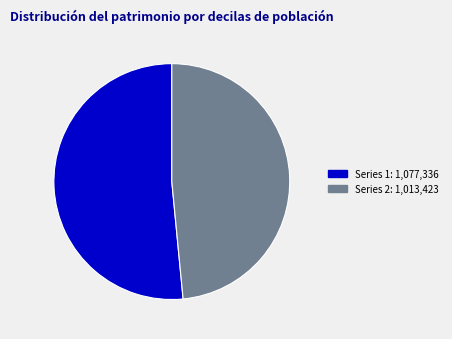

Is there any slice that represents more than half of the pie?

Yes